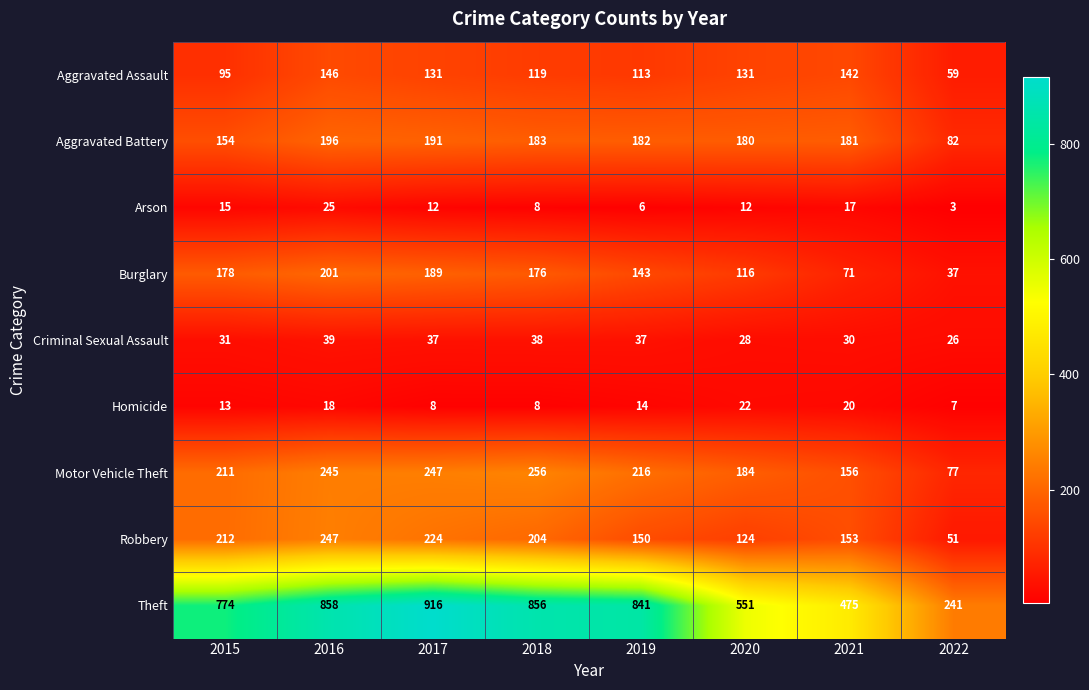

Rank the series by their maximum value, from highest to lowest.

Theft, Motor Vehicle Theft, Robbery, Burglary, Aggravated Battery, Aggravated Assault, Criminal Sexual Assault, Arson, Homicide